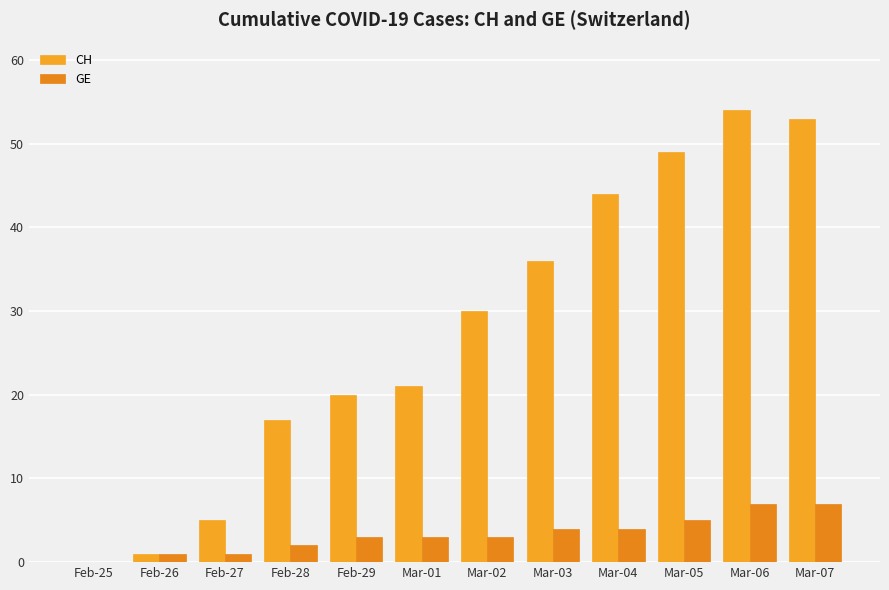

What is the average value of the CH series?

28